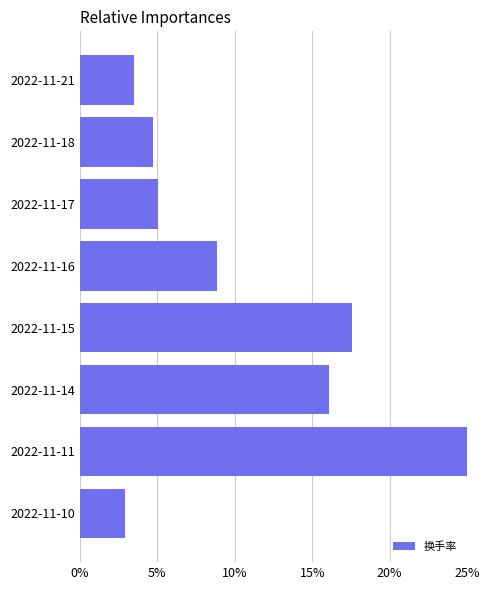

What is the value of the 3rd bar from the top?

5.1